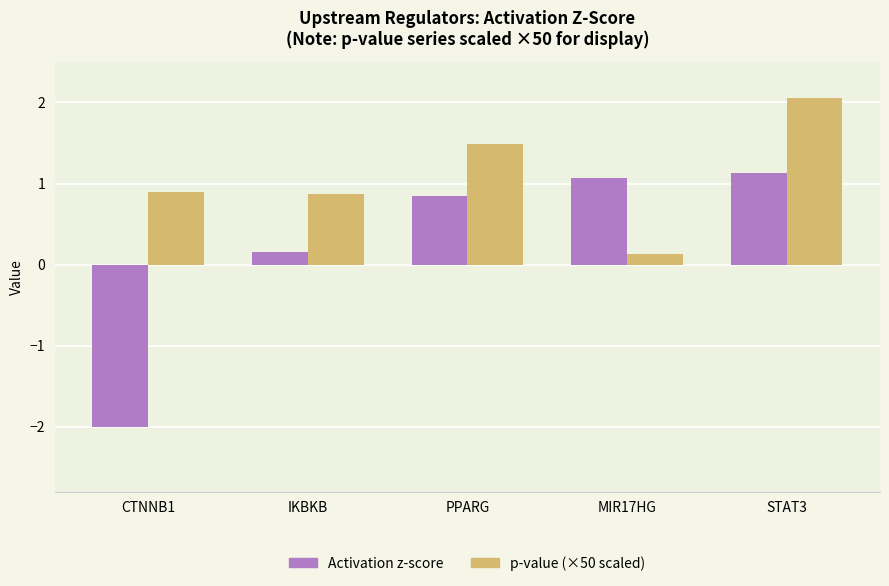

How many distinct data groups are displayed?

2